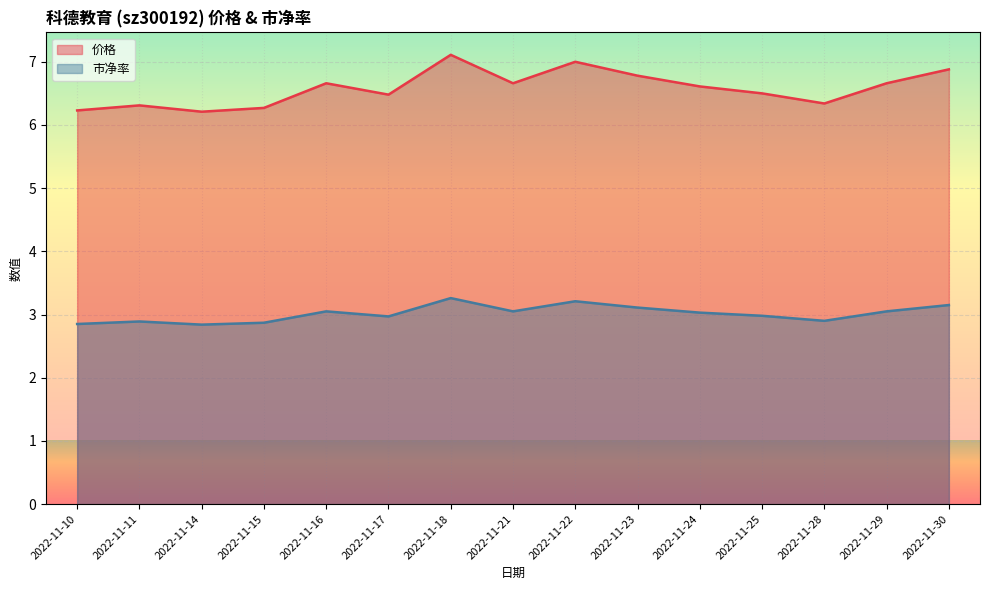

Rank the series by their maximum value, from highest to lowest.

价格, 市净率